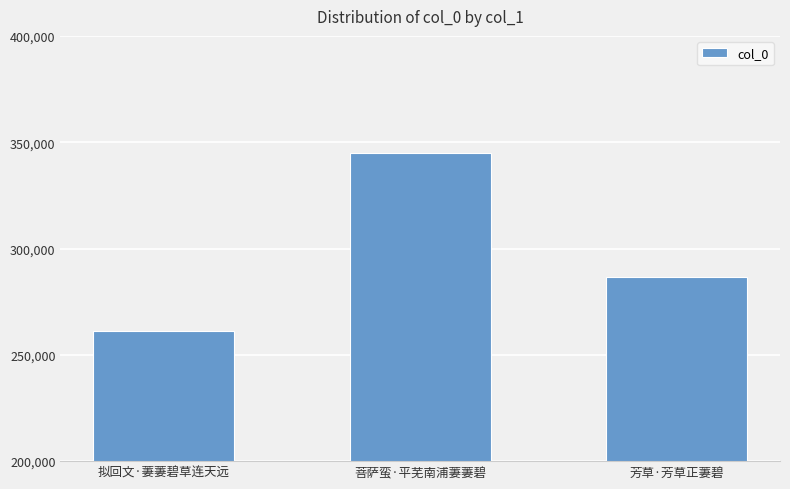

What is the sum of the values at 菩萨蛮·平芜南浦萋萋碧 and 拟回文·萋萋碧草连天远?

606070